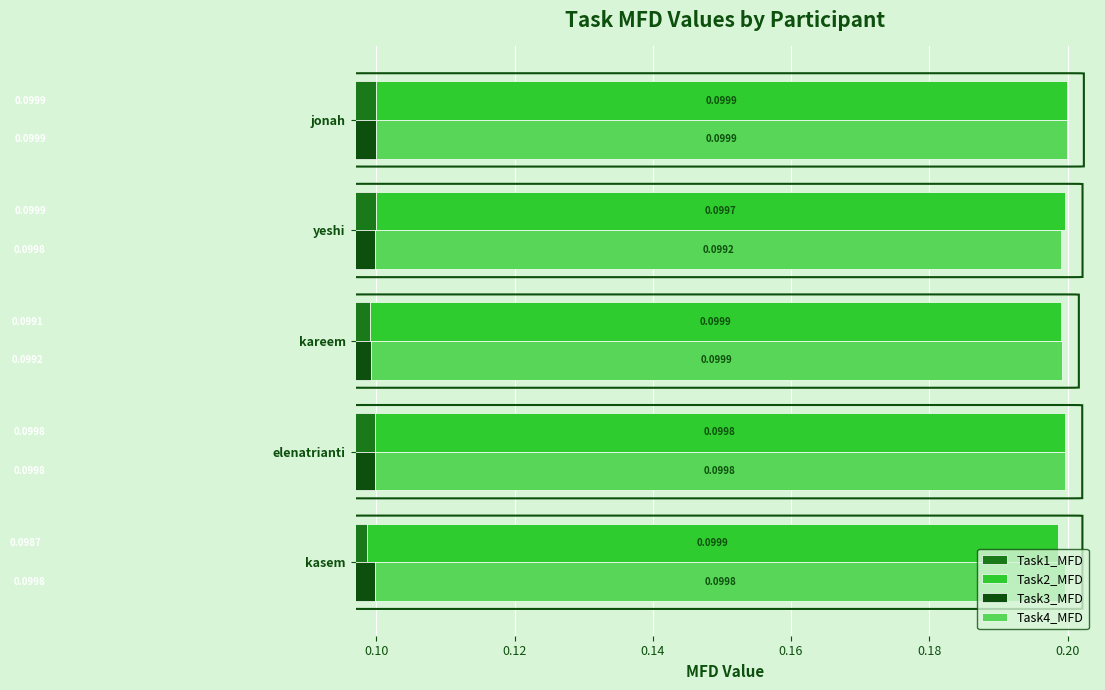

Which series has the widest spread of values?

Task1_MFD